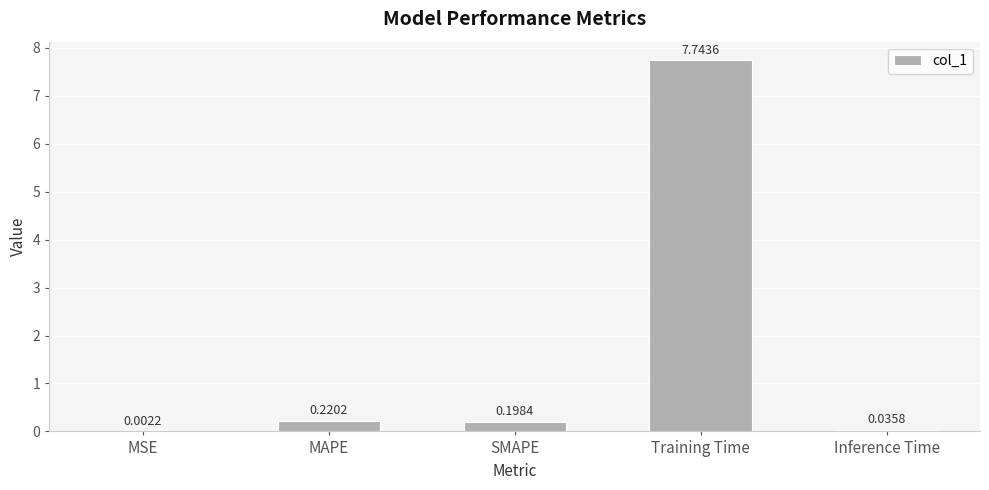

Which category has the highest value across all series?

Training Time